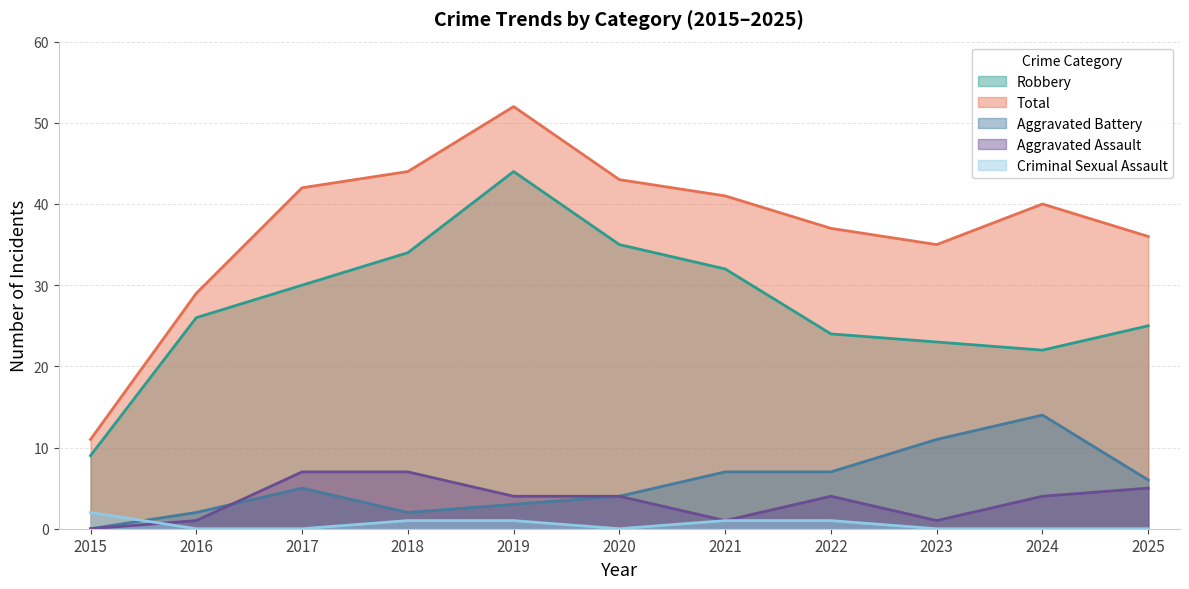

Which series changed the most between 2019 and 2022?

Robbery